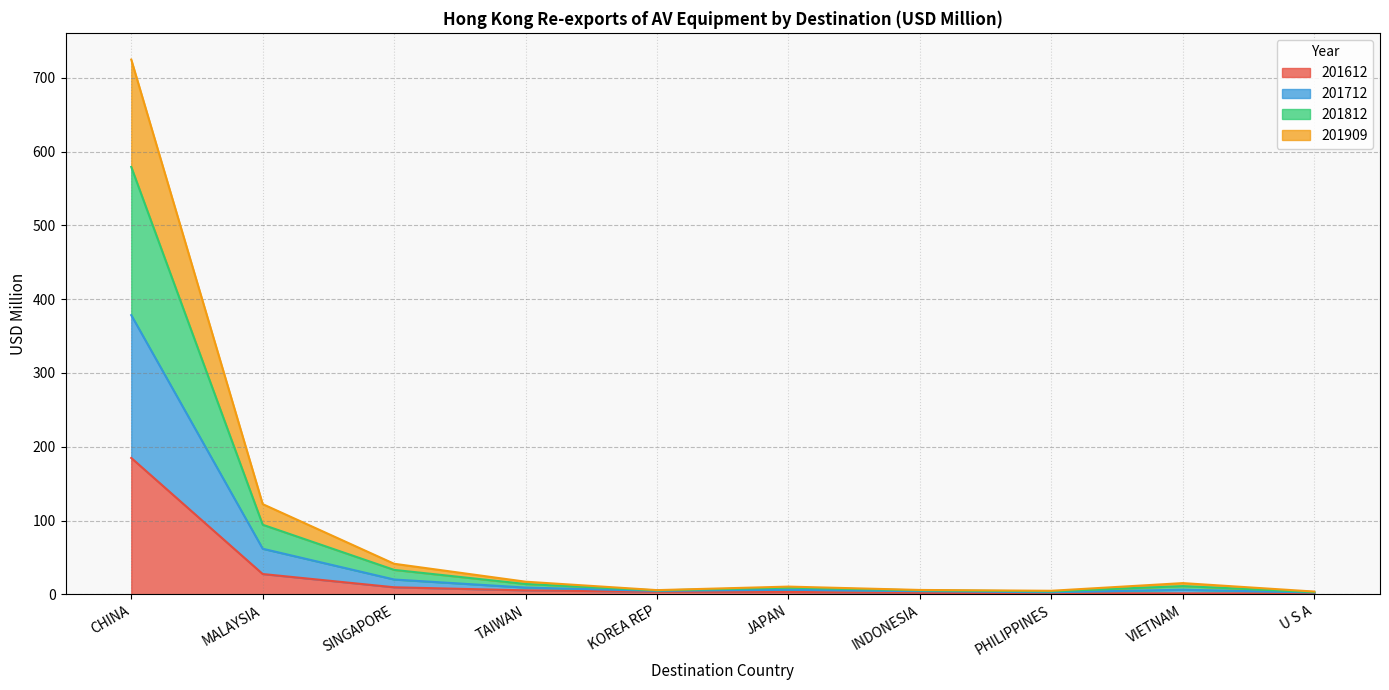

Which category has the highest value in the 201612 series?

CHINA